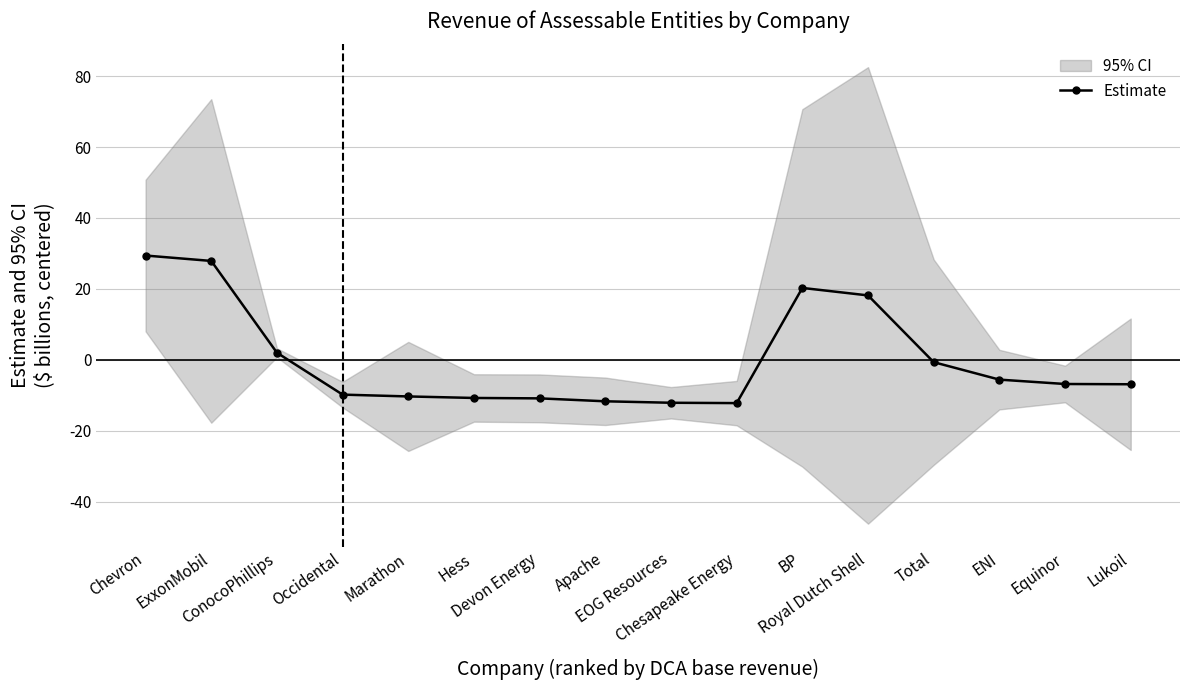

How many values are below zero?

11